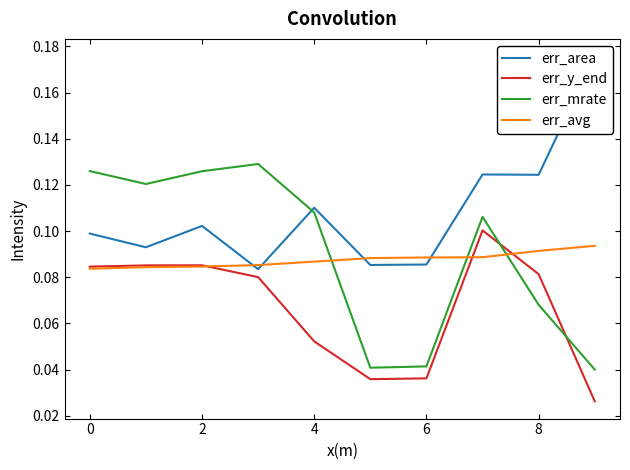

In err_mrate, how many points are lower than both neighbors (excluding endpoints)?

2